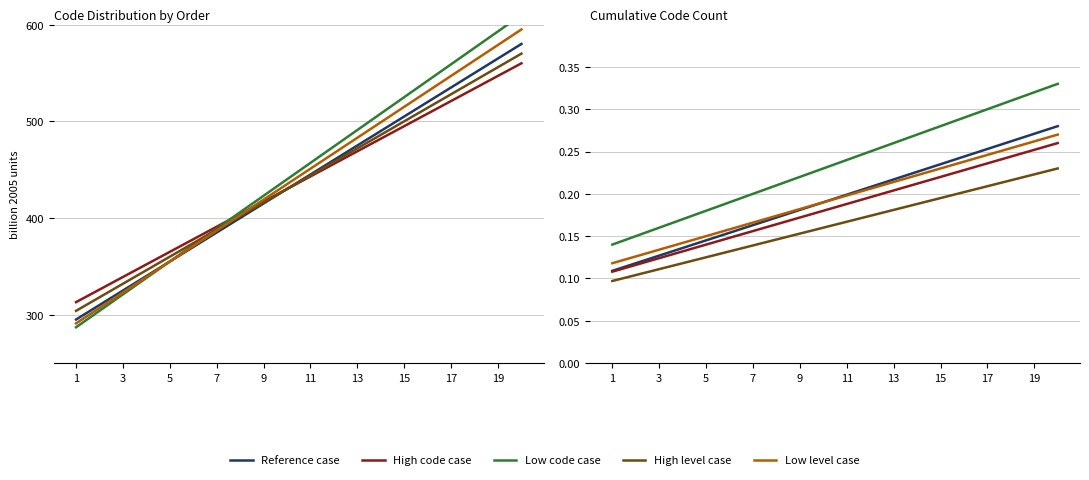

Is this an area chart (filled region under the line)?

No